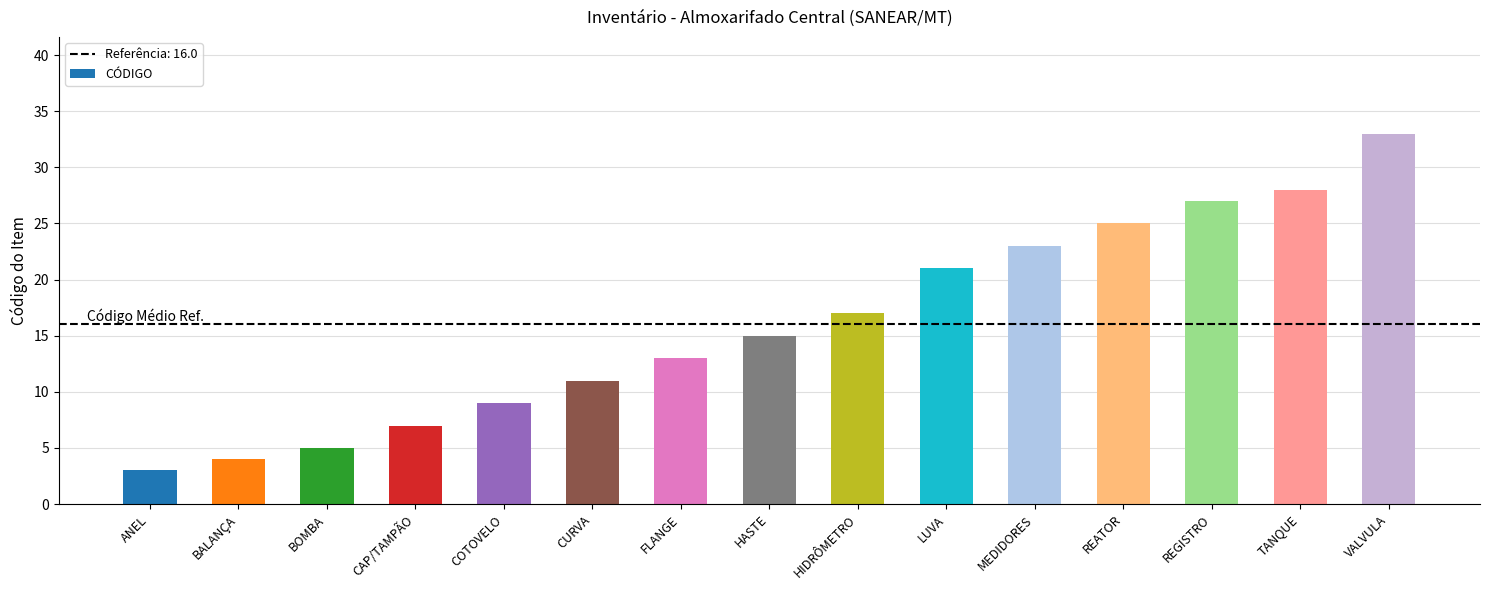

Which label corresponds to the largest value in the chart?

VALVULA